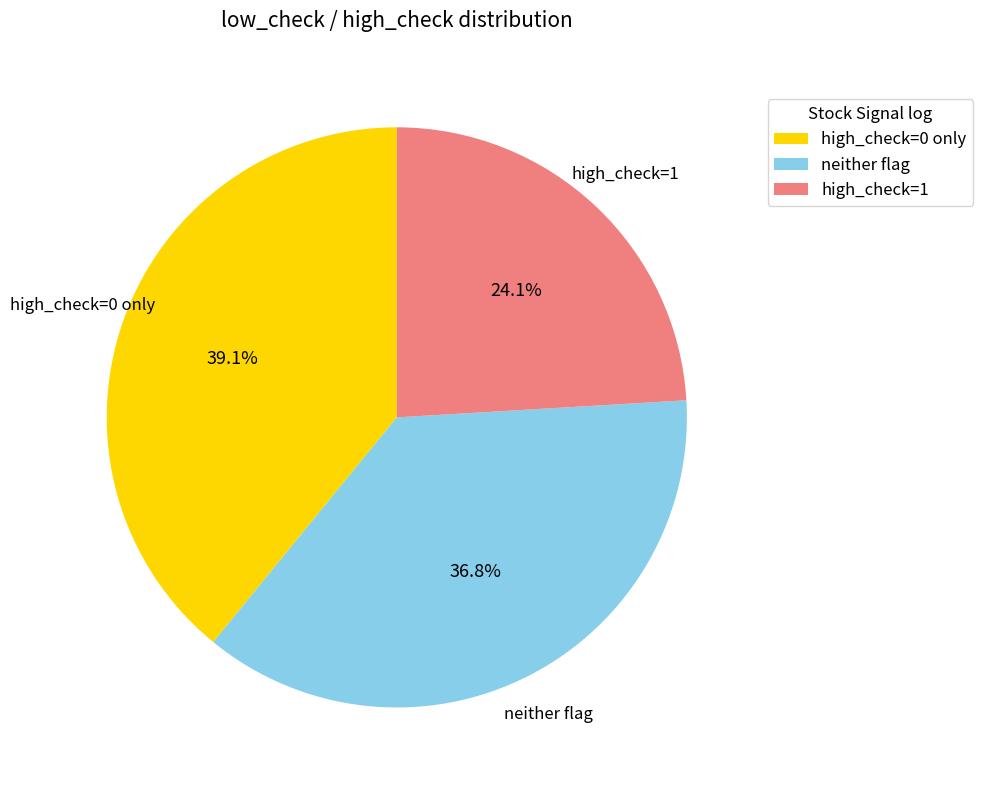

How much of the chart is everything except neither flag?

63.2%